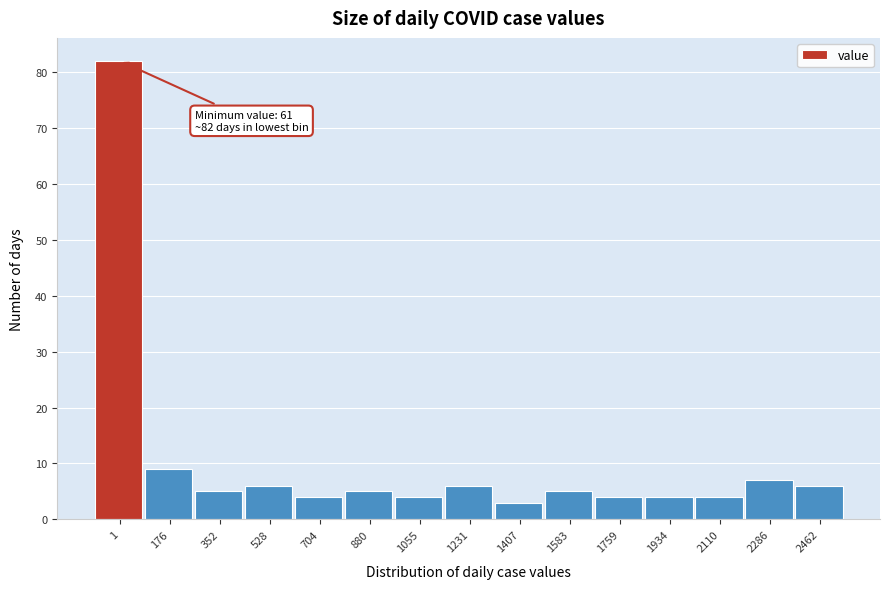

Reading left to right, transcribe all the data shown in this chart.

82	9	5	6	4	5	4	6	3	5	4	4	4	7	6